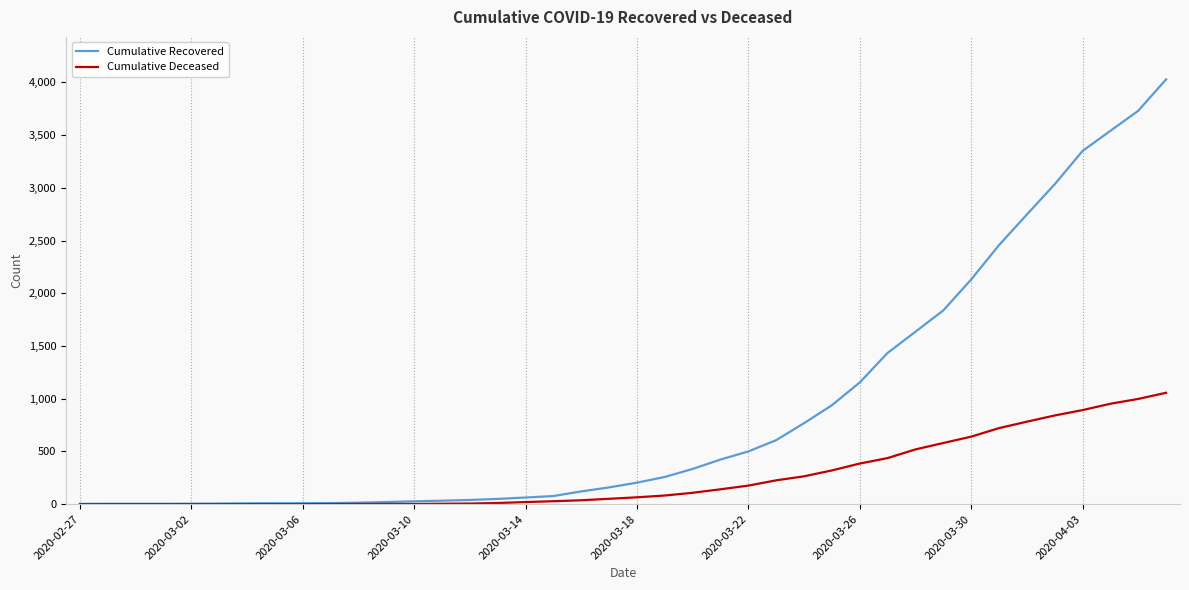

What is the maximum value shown in the chart?

4028